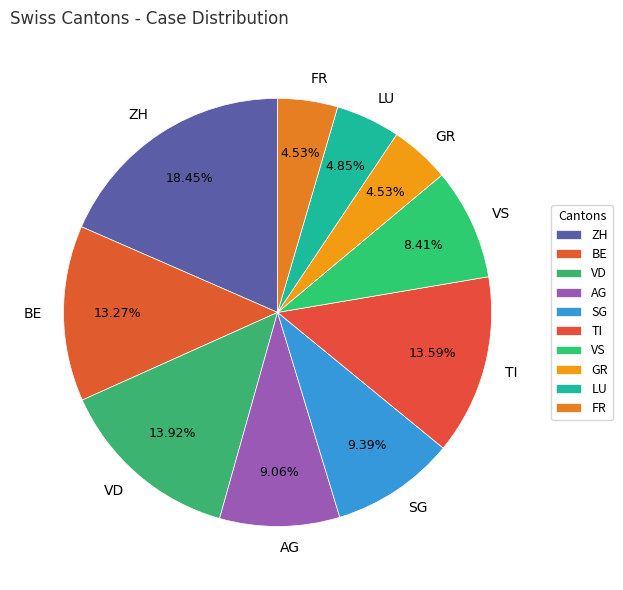

Approximately how many times larger is the value at AG compared to SG?

1.0